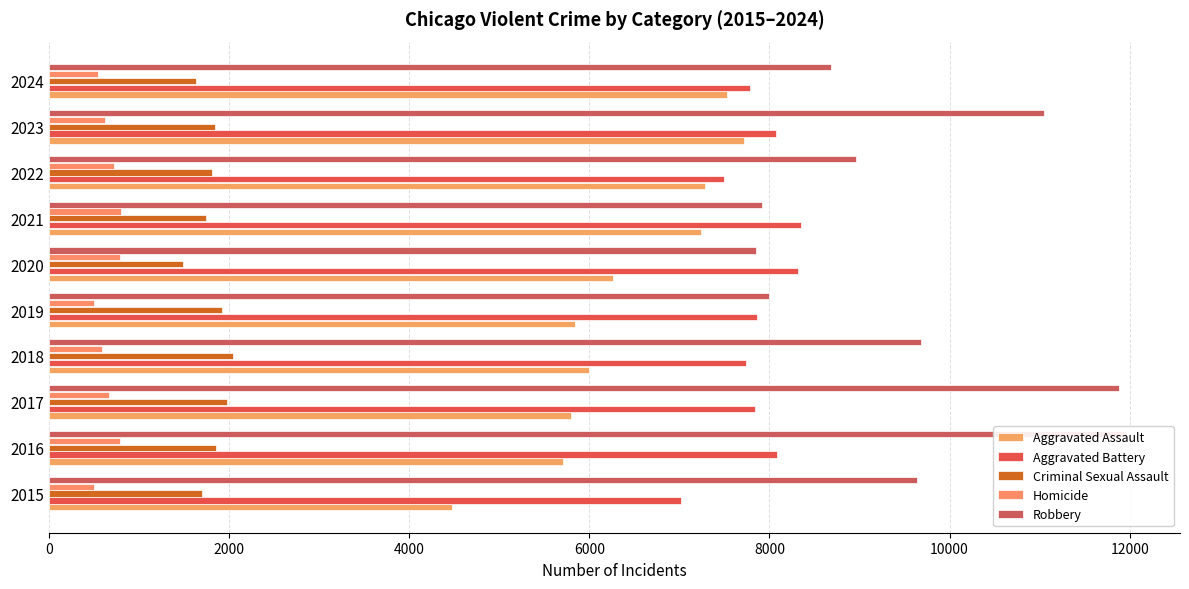

The value of Aggravated Battery at 6000 is 11133. True or false?

False